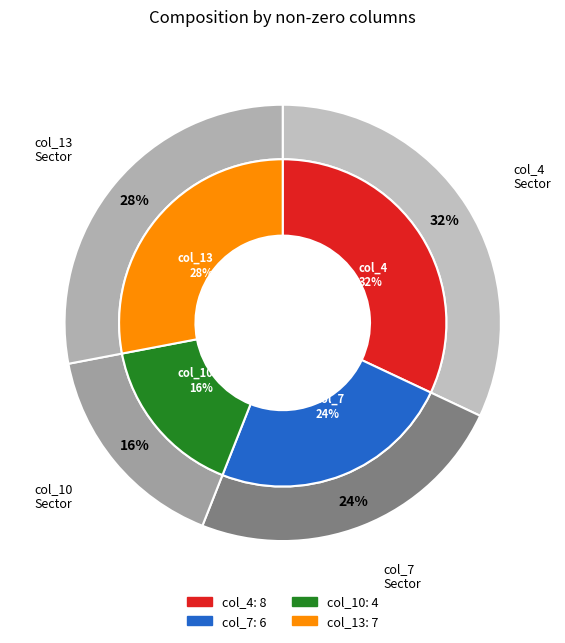

Rank the categories by value from highest to lowest.

col_4, col_13, col_7, col_10